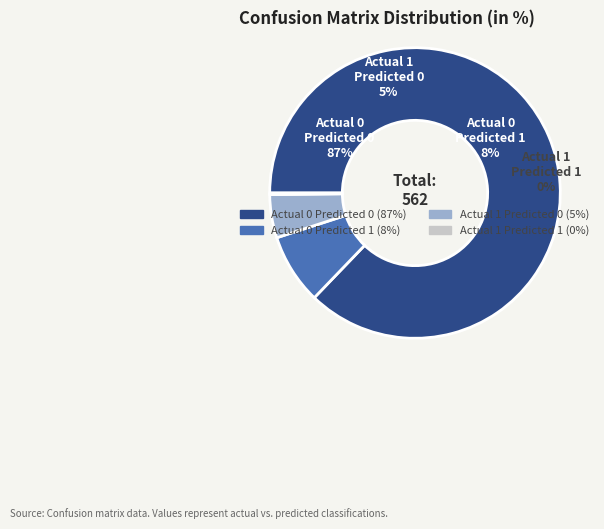

Approximately how many times larger is the value at Actual 0 - Predicted 1 compared to Actual 1 - Predicted 1?

44.0